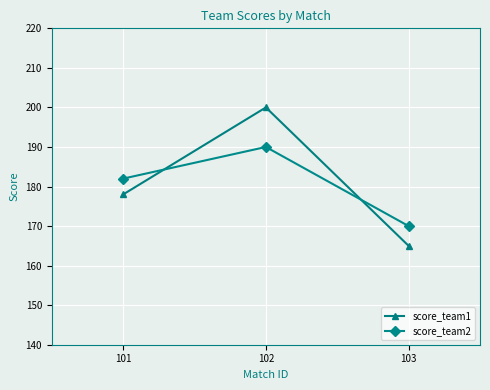

Reading right to left, transcribe all the data shown in this chart.

score_team1: 103=165	102=200	101=178
score_team2: 103=170	102=190	101=182